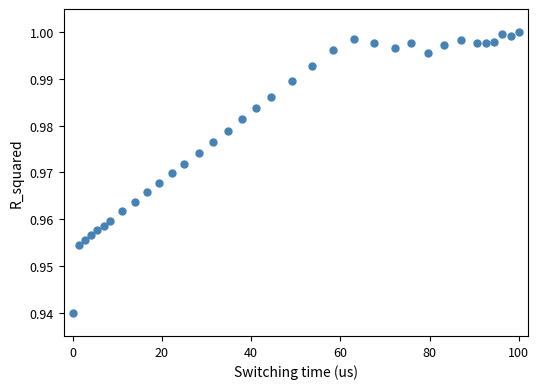

What is the range of X values (max minus min)?

100.0